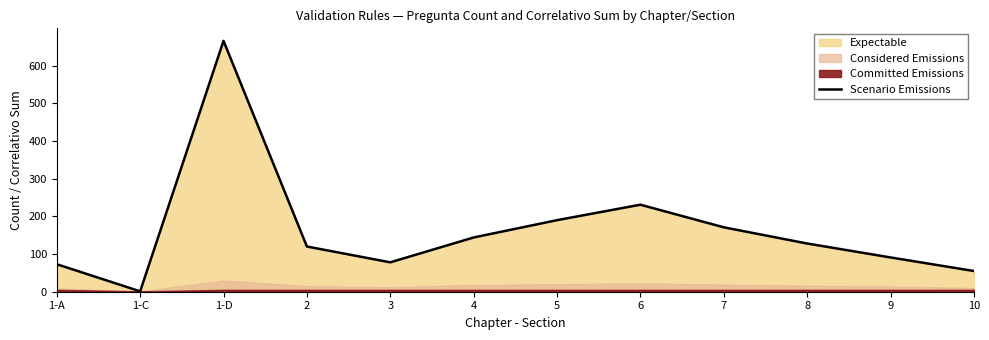

What is the difference between the maximum and minimum values?

665